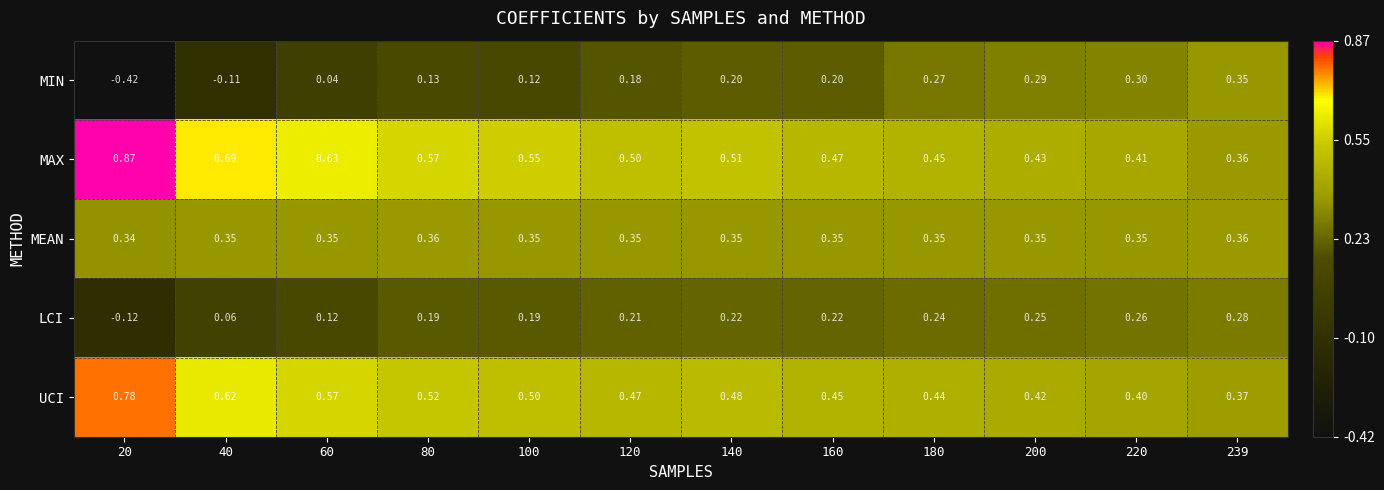

List the series in order of their peak value, lowest first.

LCI, MIN, MEAN, UCI, MAX